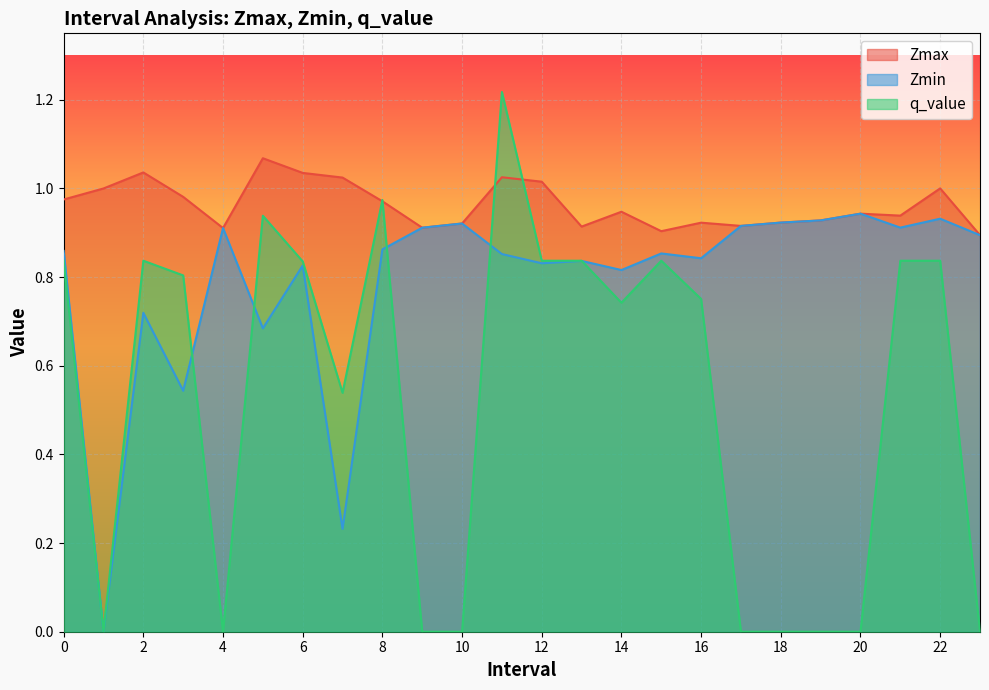

The Zmax series shows 0.6 at 12. True or false?

False